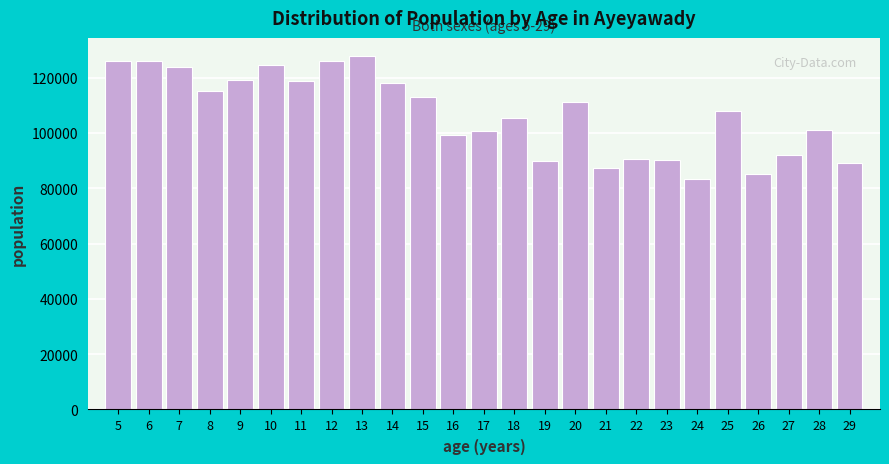

Which has a higher value, 25 or 12?

12